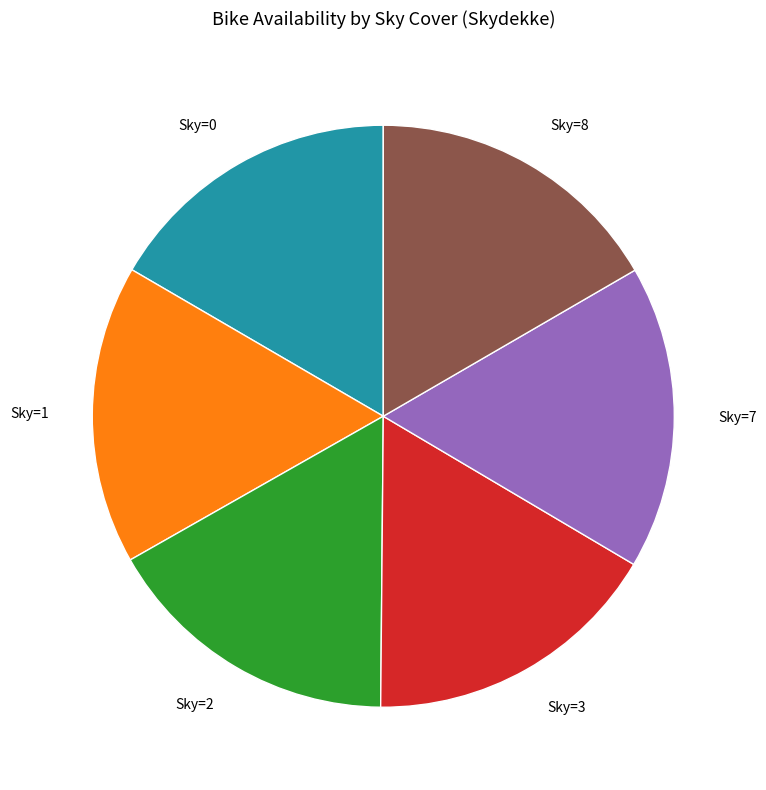

Does any single category account for the majority?

No